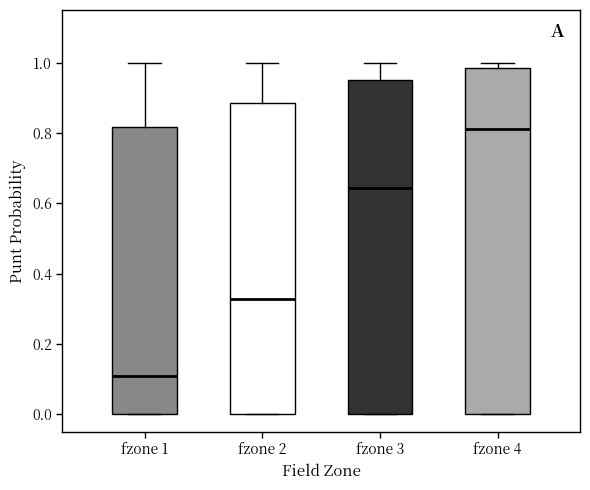

Where does the median line of the box for fzone 3 sit on the y-axis? The values are not printed on the chart, so give them approximately, as read against the axis.

0.64